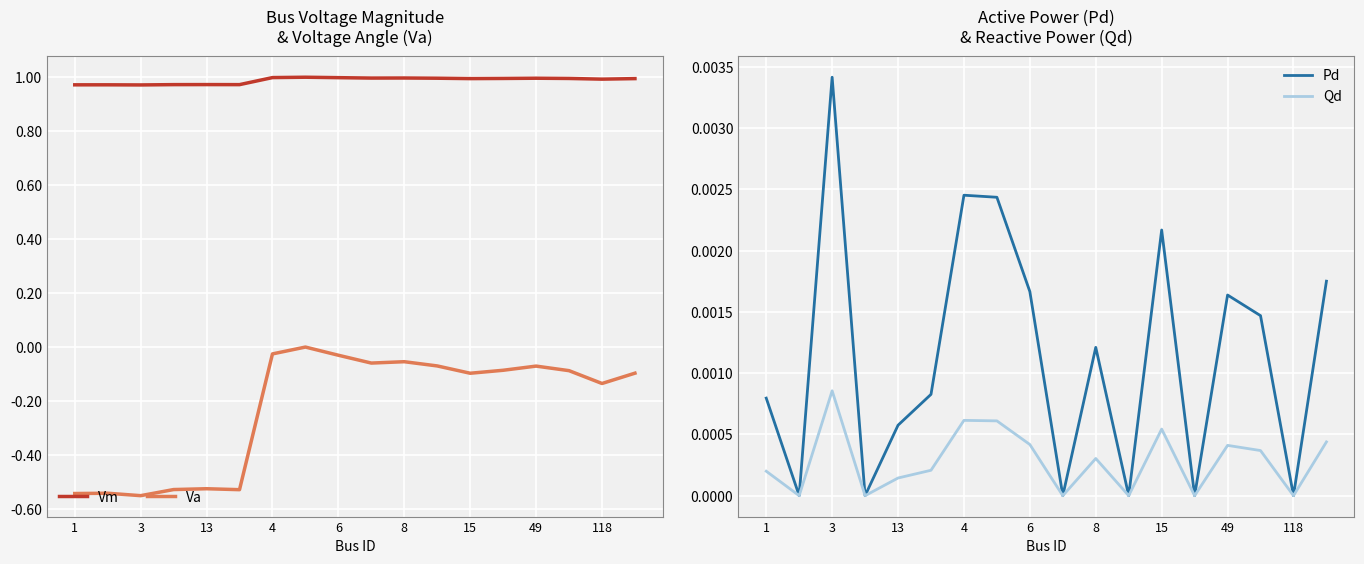

Is it true that Vm equals 1.4 at 118?

False